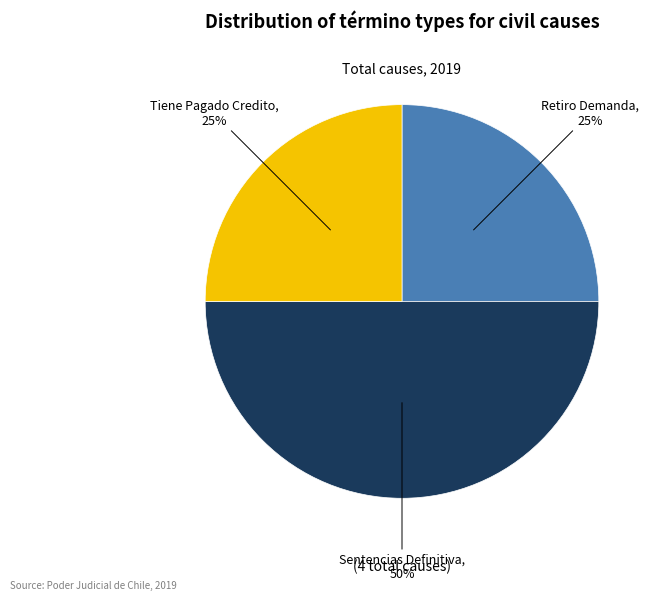

Which slice is the largest?

Sentencias Definitiva